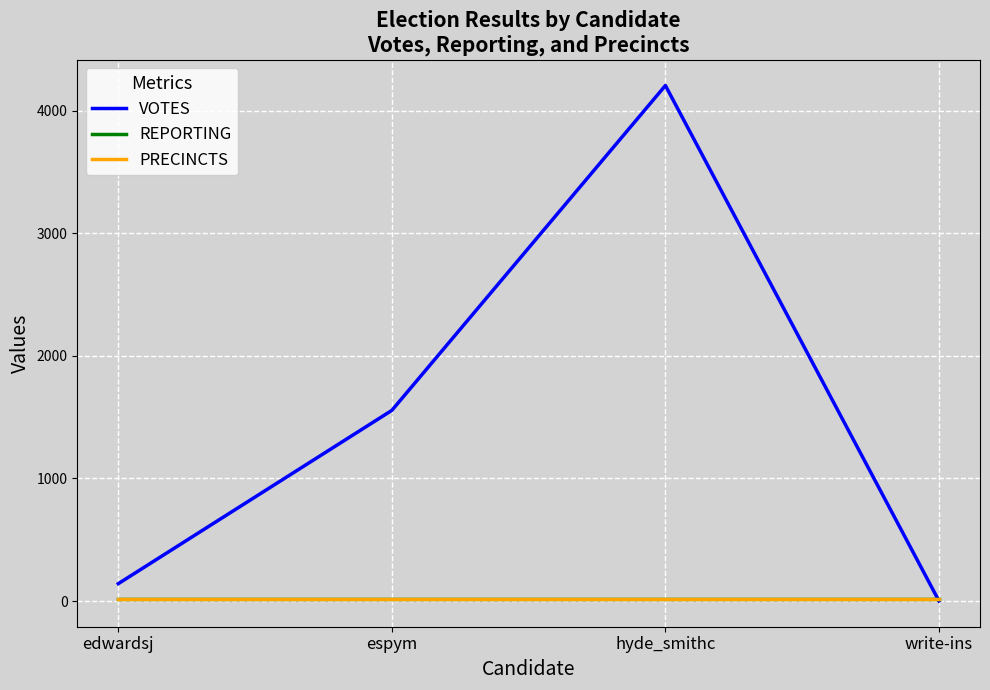

What are all the series names shown in the legend?

VOTES, REPORTING, PRECINCTS